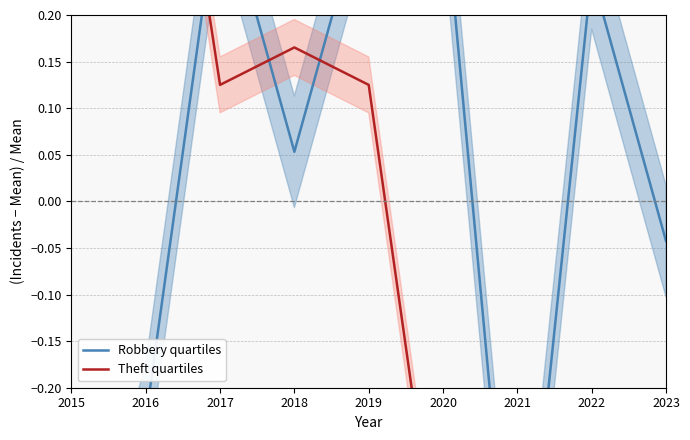

Where does the Theft quartiles series first go above 0?

2015